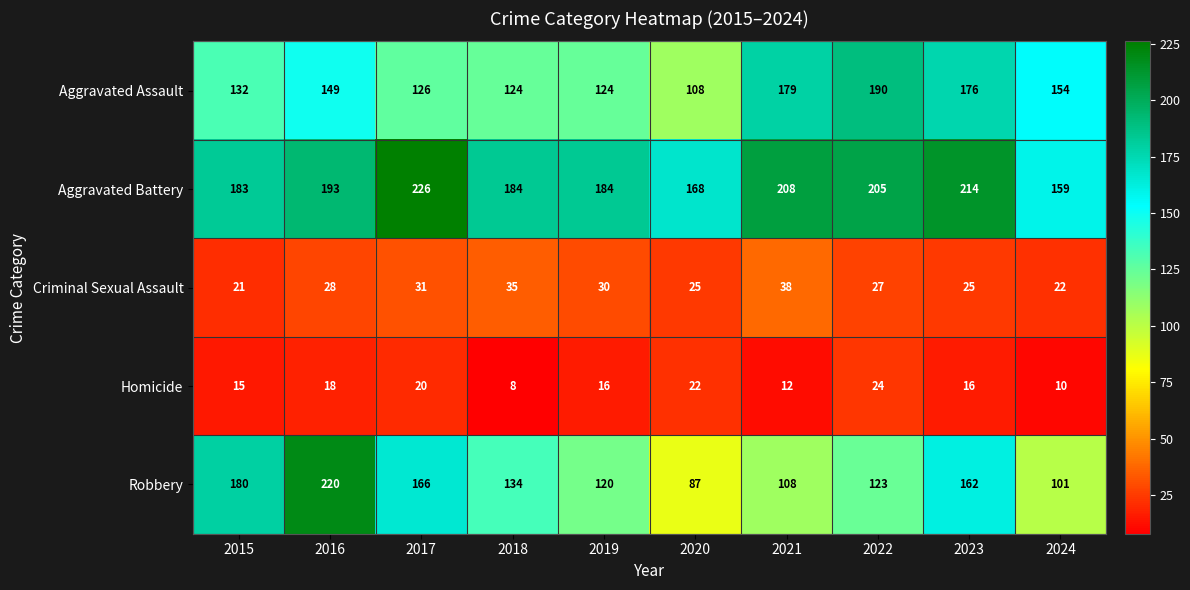

Is it true that Homicide equals 29 at 2020?

False